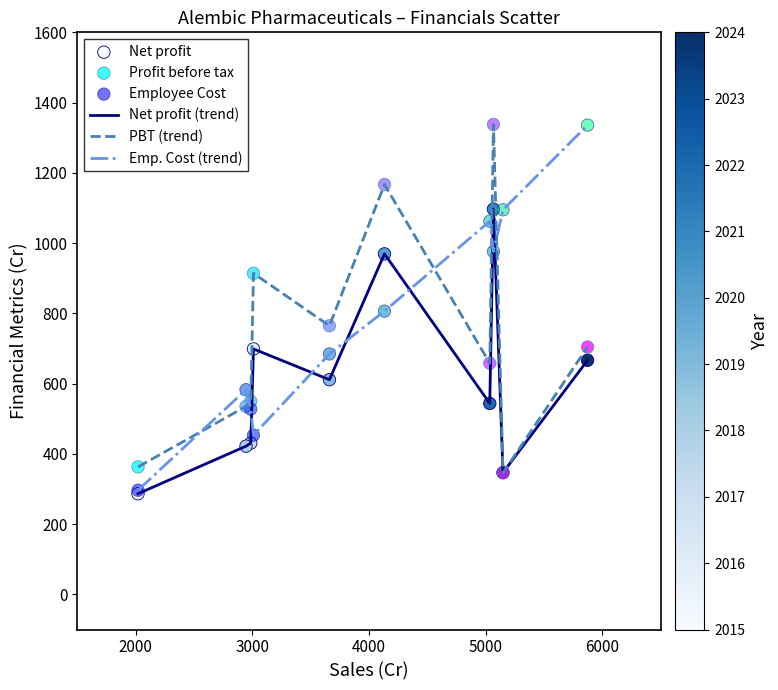

What is the lowest value of the PBT (trend) series?

345.9